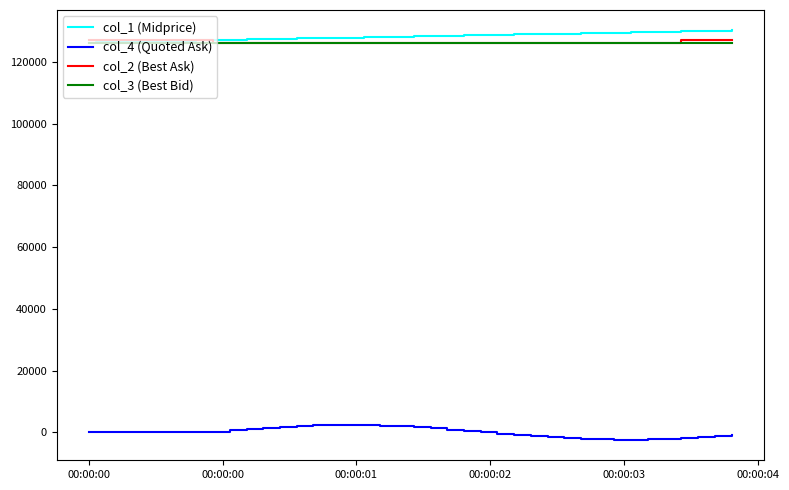

What is the minimum value for col_3 (Best Bid)?

126240.0